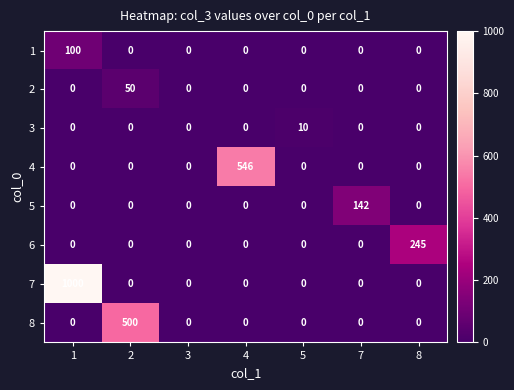

What is the maximum value shown in the chart?

1000